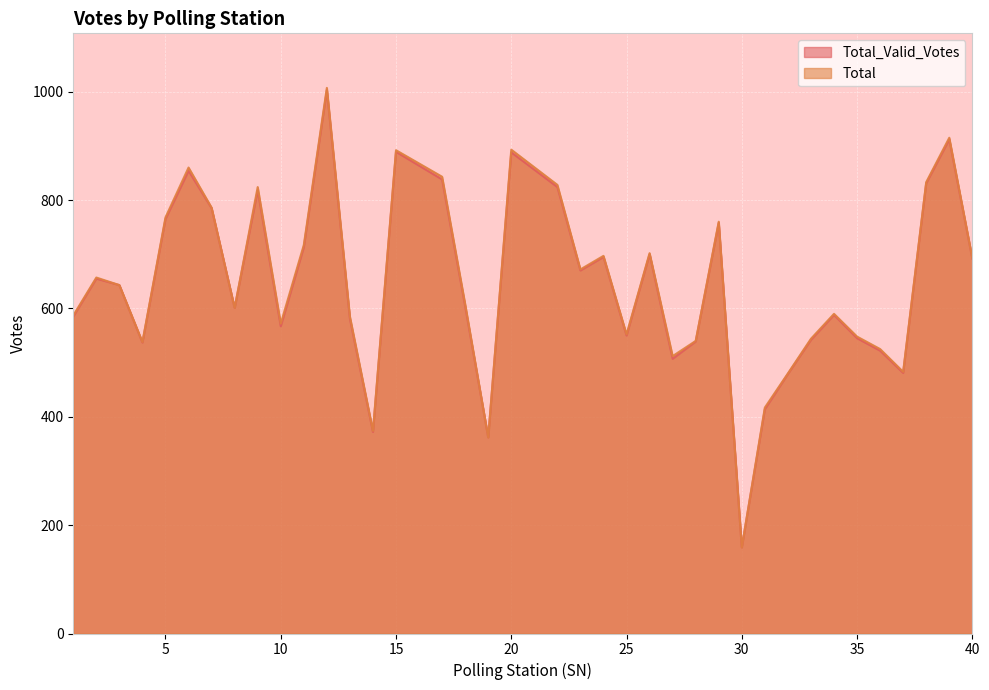

What is the lowest value of the Total series?

159